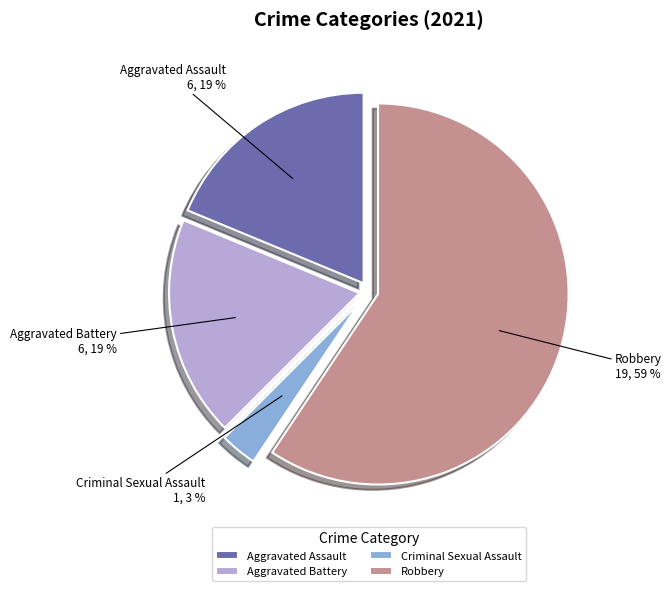

The Criminal Sexual Assault slice represents 9% of the pie. True or false?

False